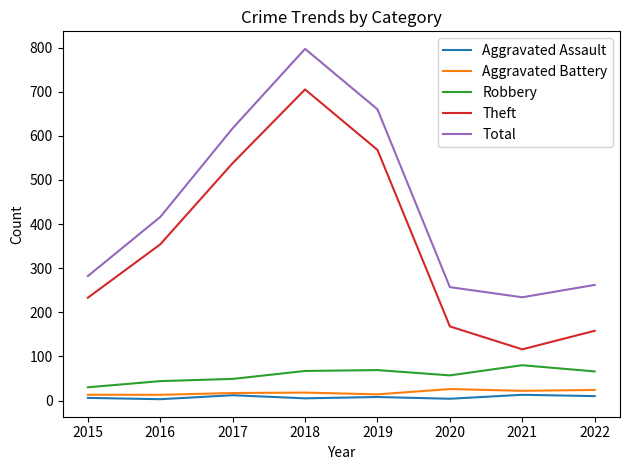

At which label is Theft closest to 410?

2016